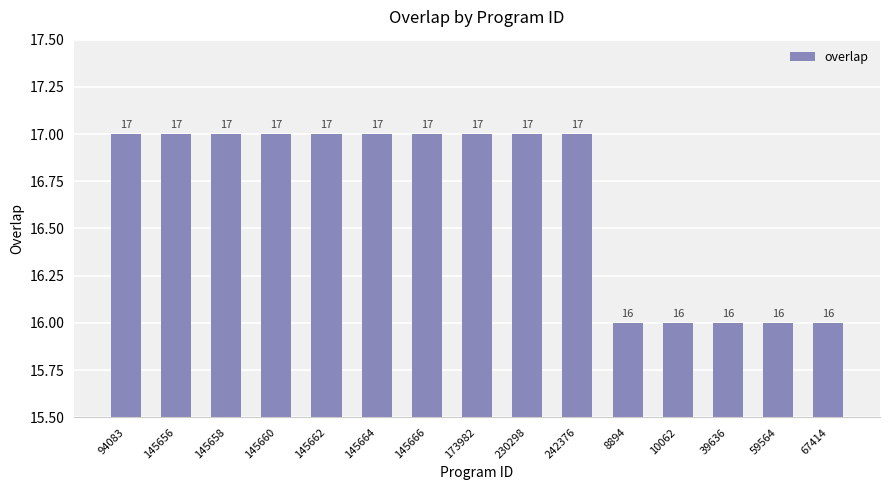

What is the ratio of the value at 242376 to the value at 145666?

1.0